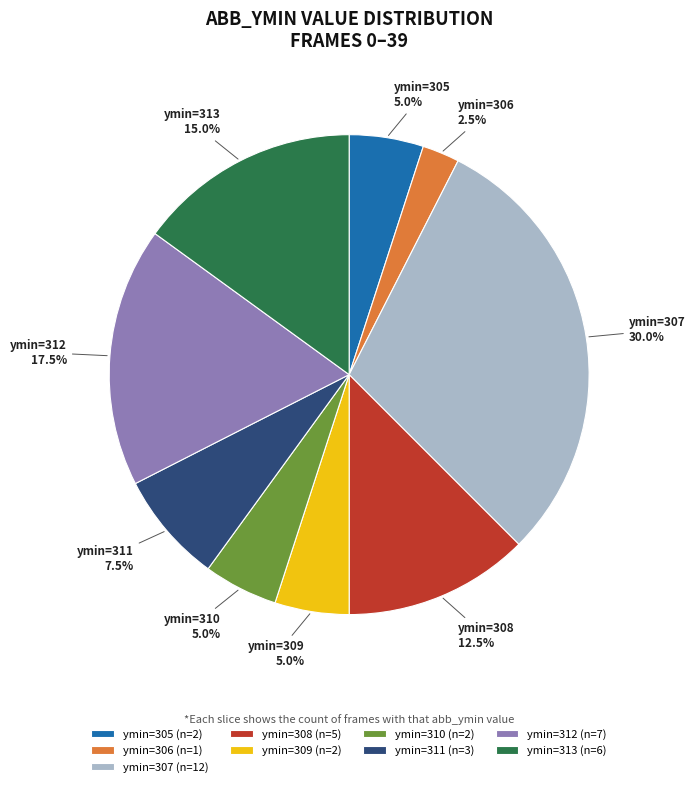

Combined, what portion of the pie is ymin=312 and ymin=309?

22.5%